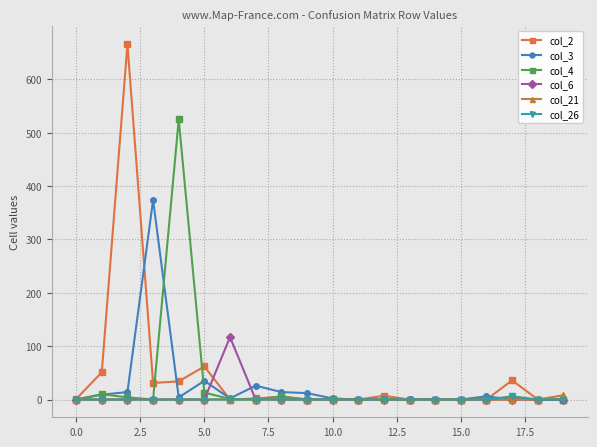

True or false: col_2 has more than 1 interior local peaks.

True